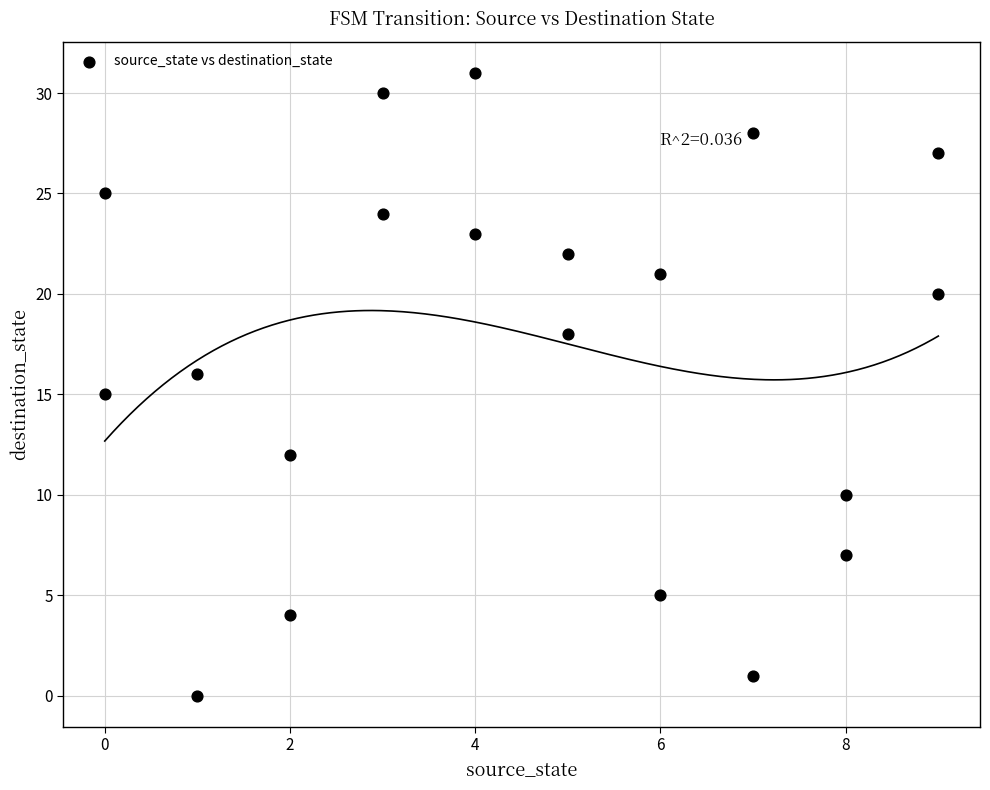

What is the range of X values (max minus min)?

9